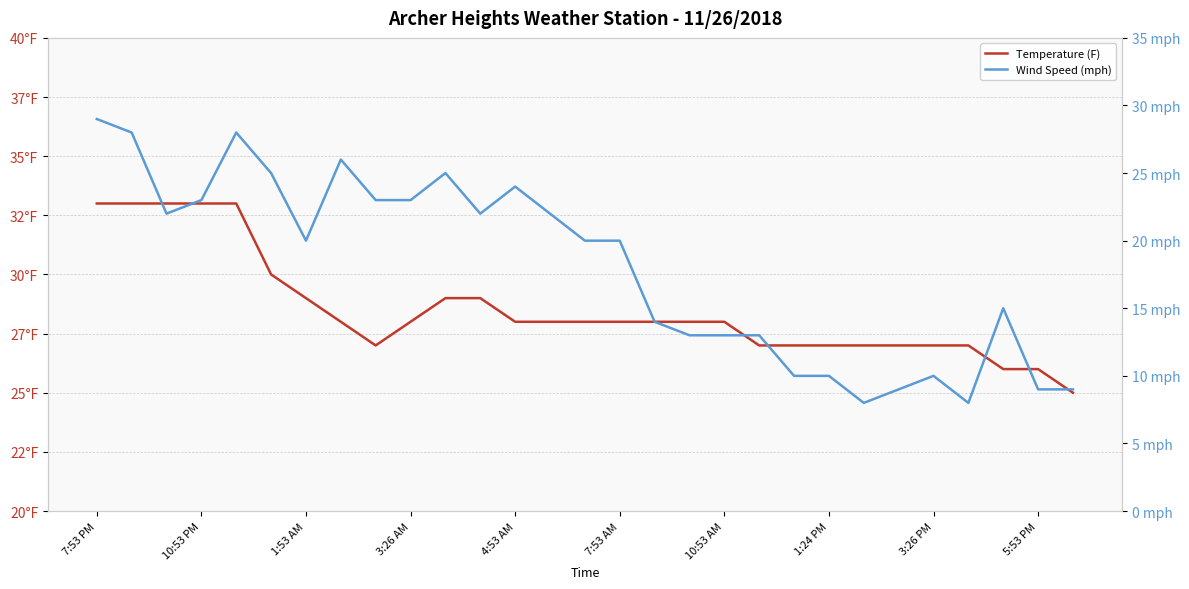

What is the minimum value for Temperature (F)?

25